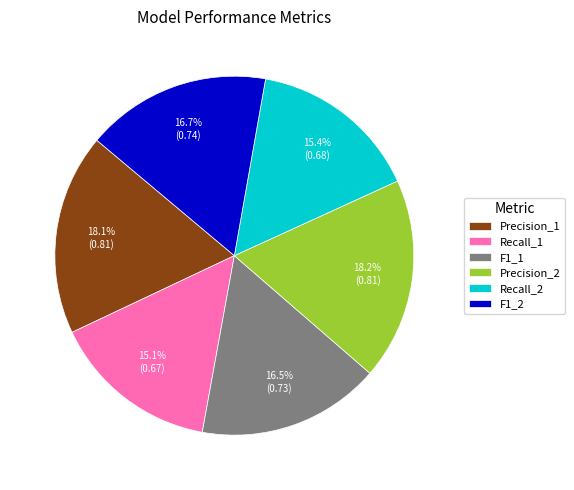

What portion of the pie excludes F1_2?

83.3%